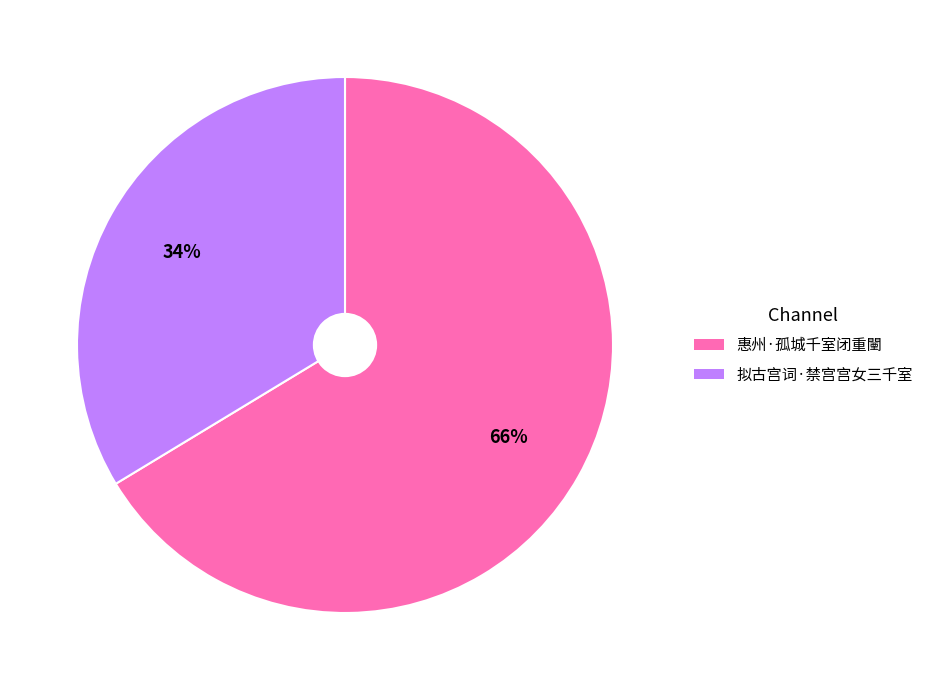

What percentage is the 惠州·孤城千室闭重闉 slice, to the nearest percent?

66%